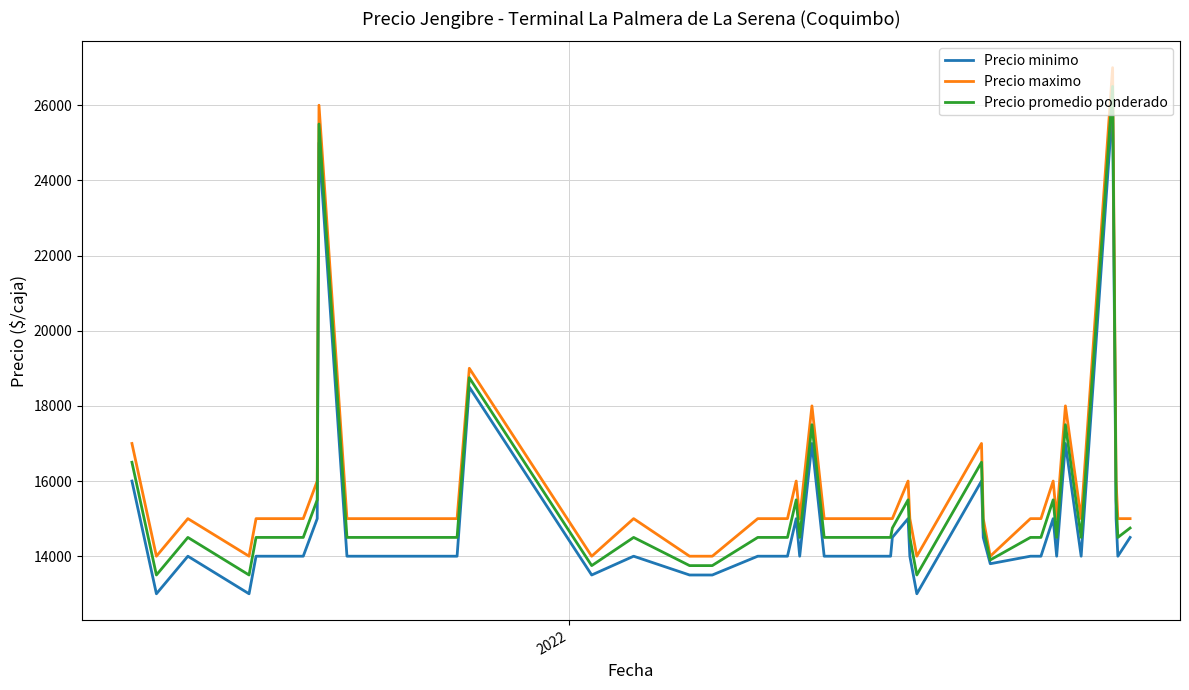

How many lines are shown in the chart?

3